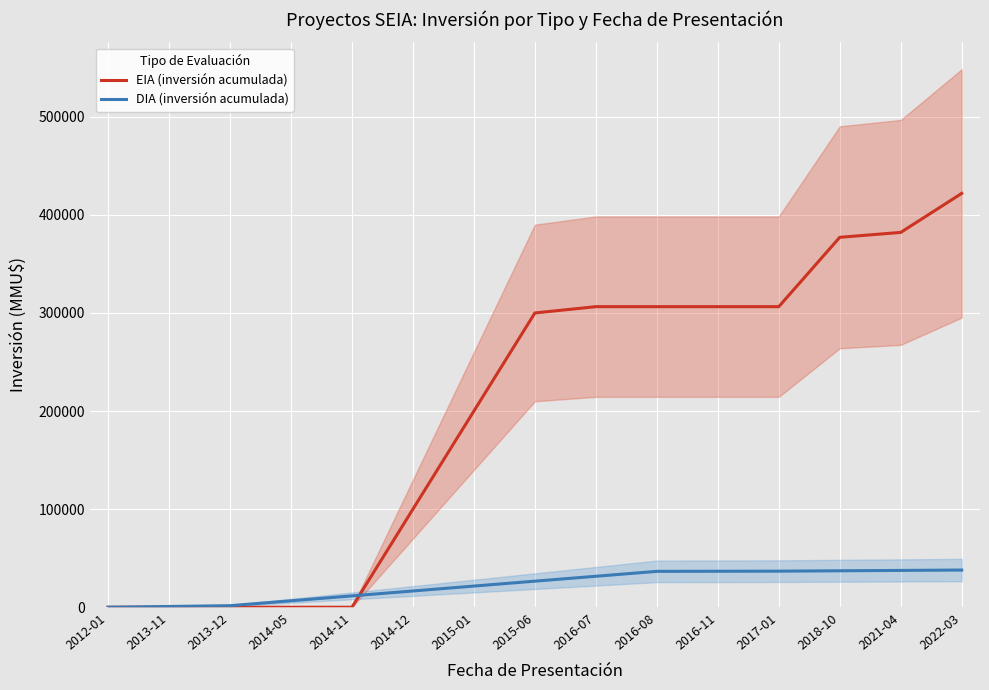

Which category has the lowest value across all series?

2012-01